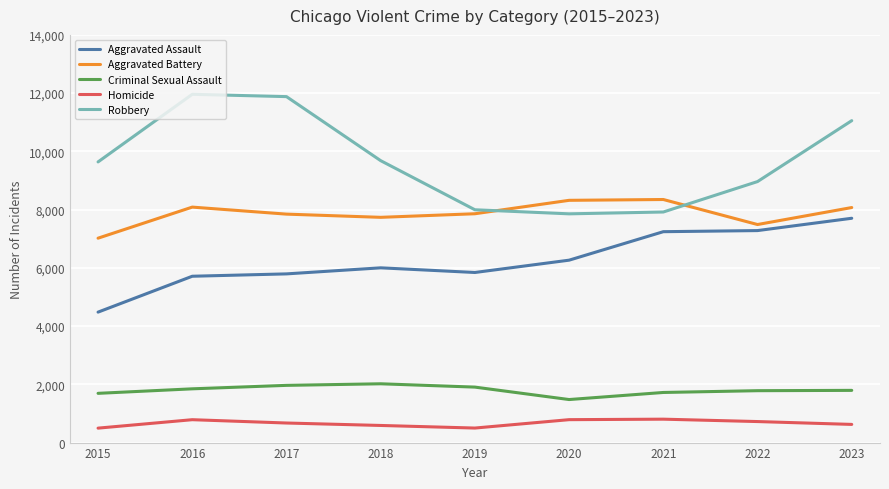

True or false: Aggravated Assault and Aggravated Battery cross at least once.

False